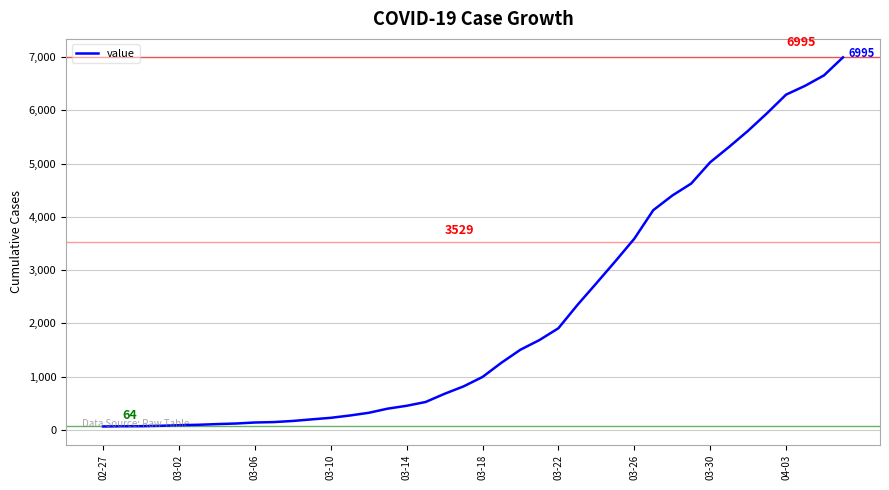

What is the greatest value displayed?

6995